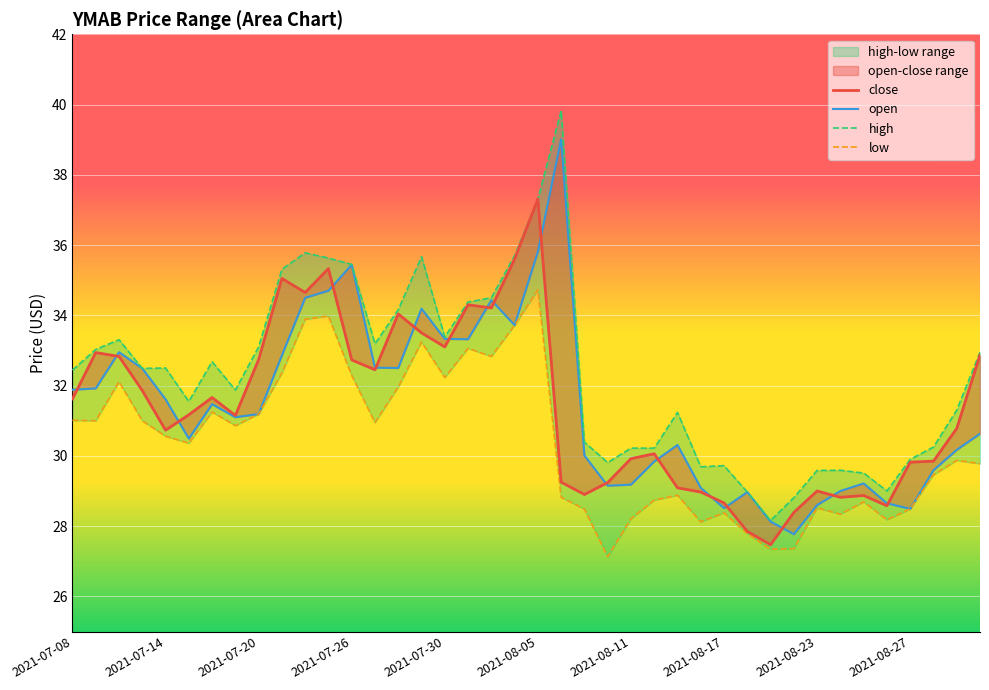

What is the average value of the high series?

32.3